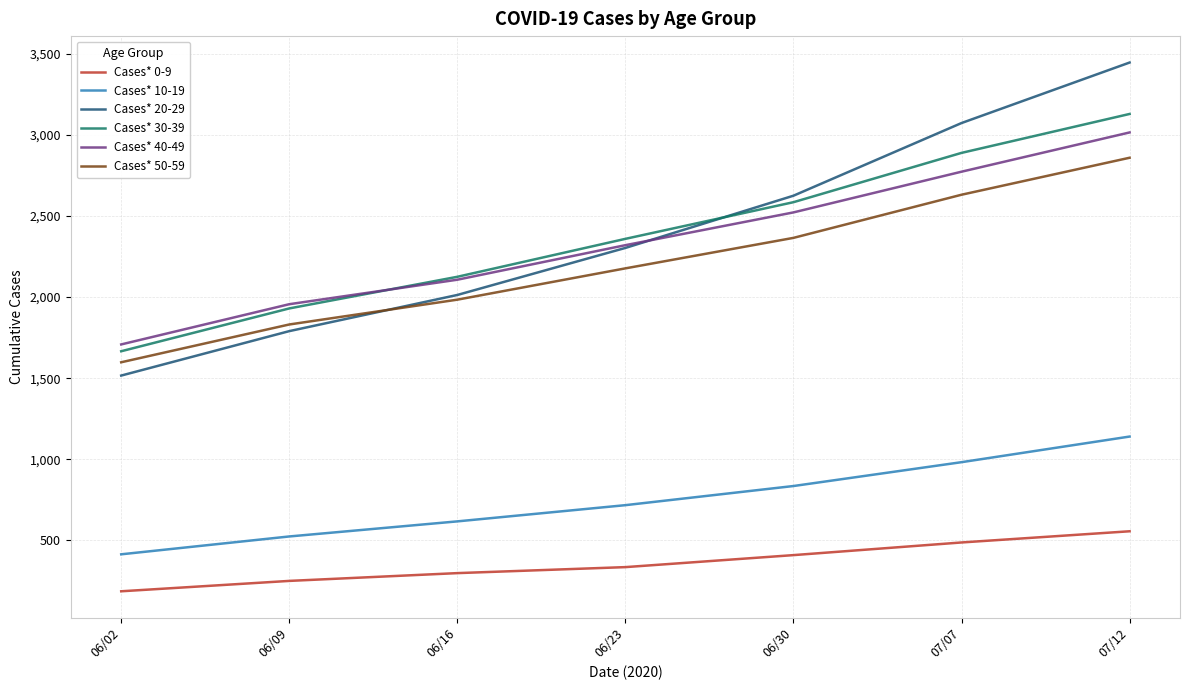

True or false: Cases* 10-19 and Cases* 20-29 cross at least once.

False